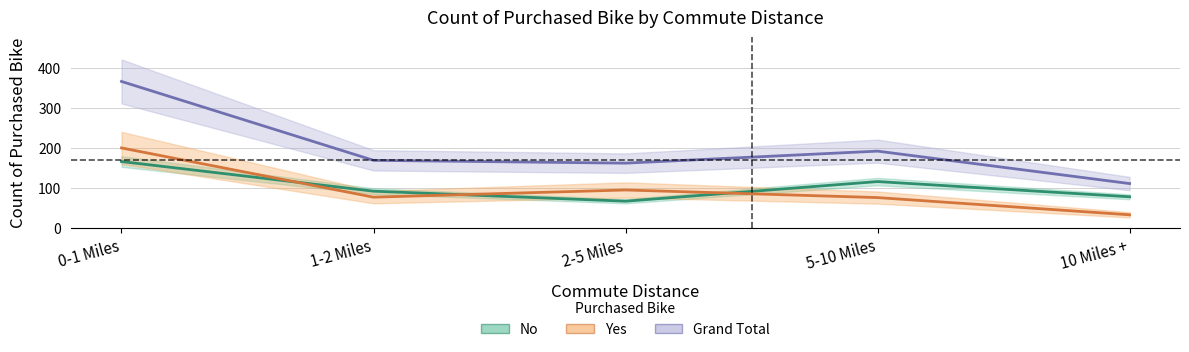

Is the value of Grand Total at 2-5 Miles greater than the value of Yes at 1-2 Miles?

Yes